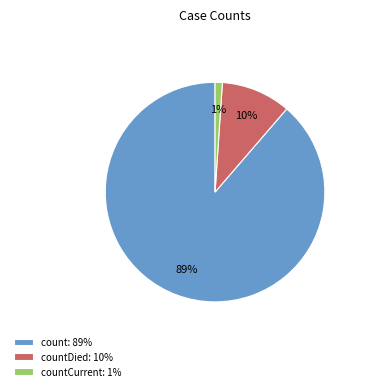

Combined, do count: 89% and countDied: 10% account for over 50%?

Yes